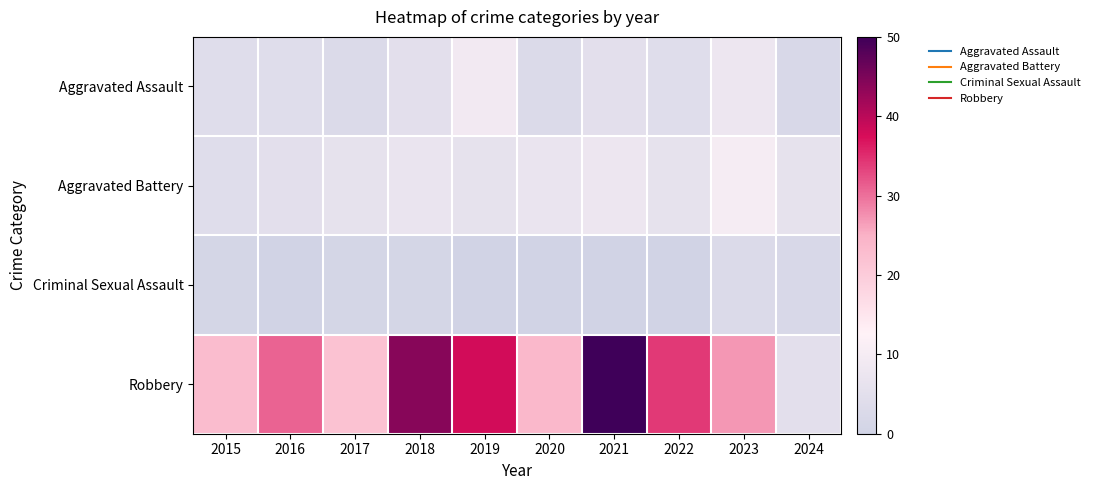

What is the spread (max minus min) of values at 2017?

21